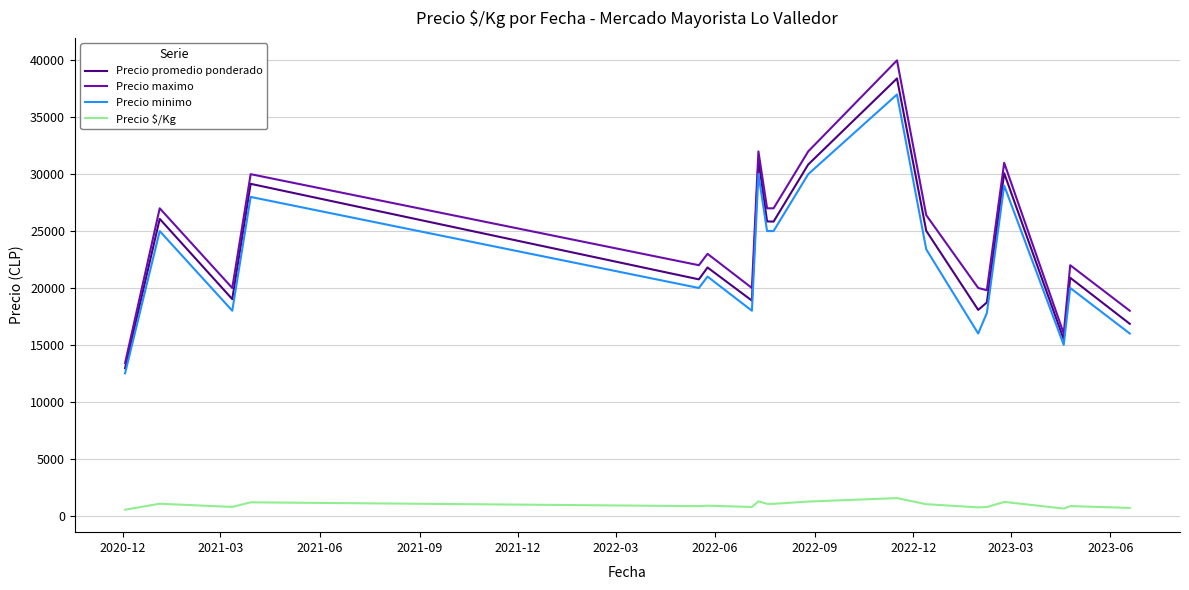

Which series has the widest spread of values?

Precio maximo